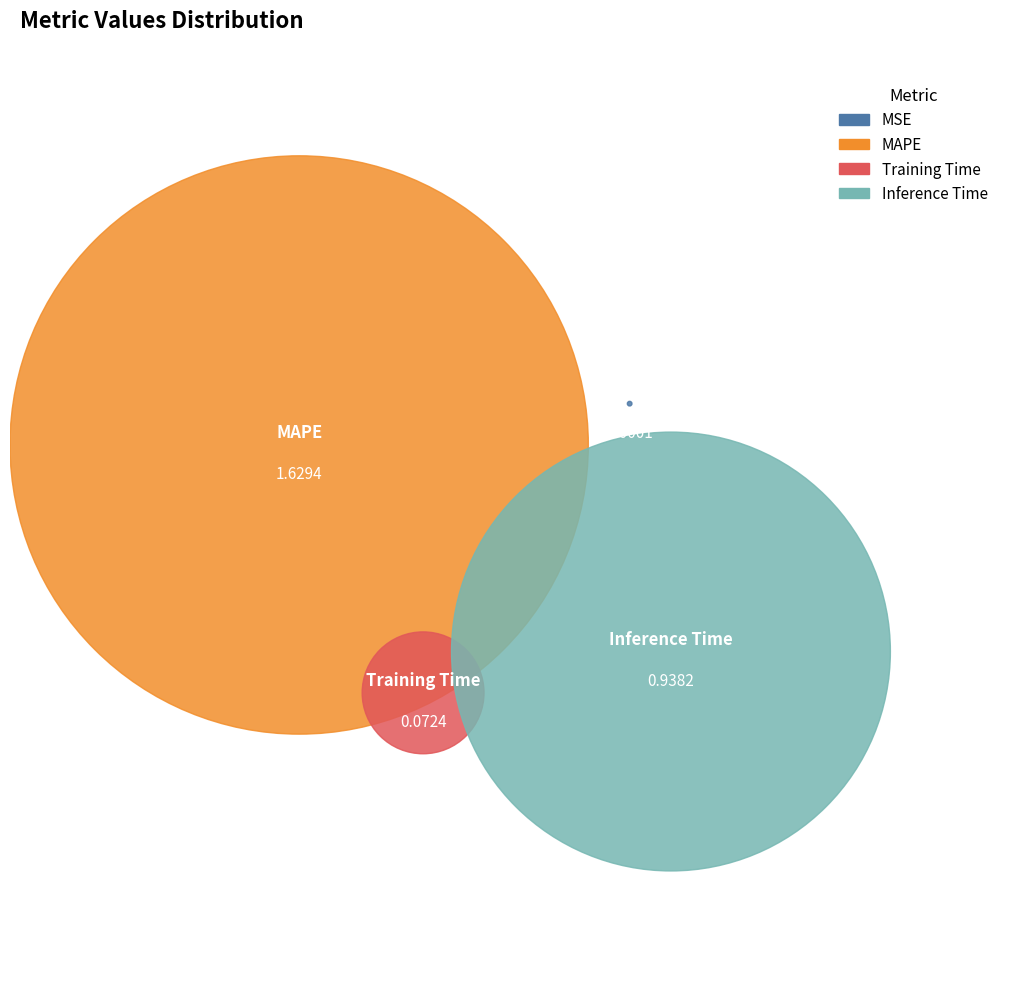

Which slice is the largest?

MAPE